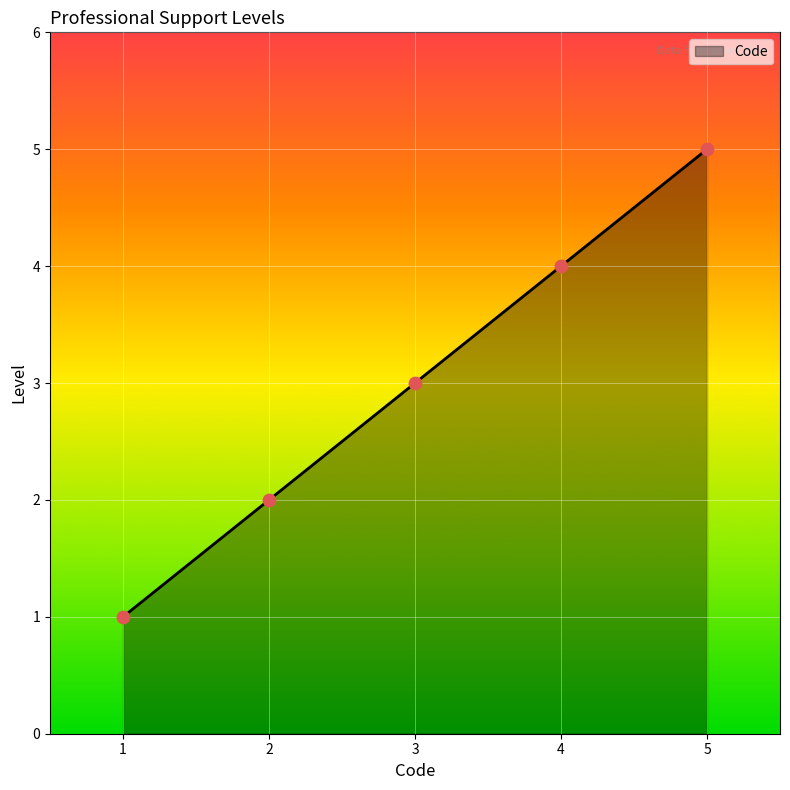

What is the change in value from 1 to 2?

+1